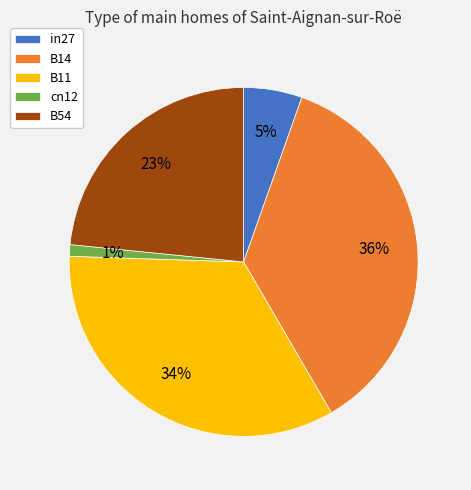

The B14 slice represents 45% of the pie. True or false?

False